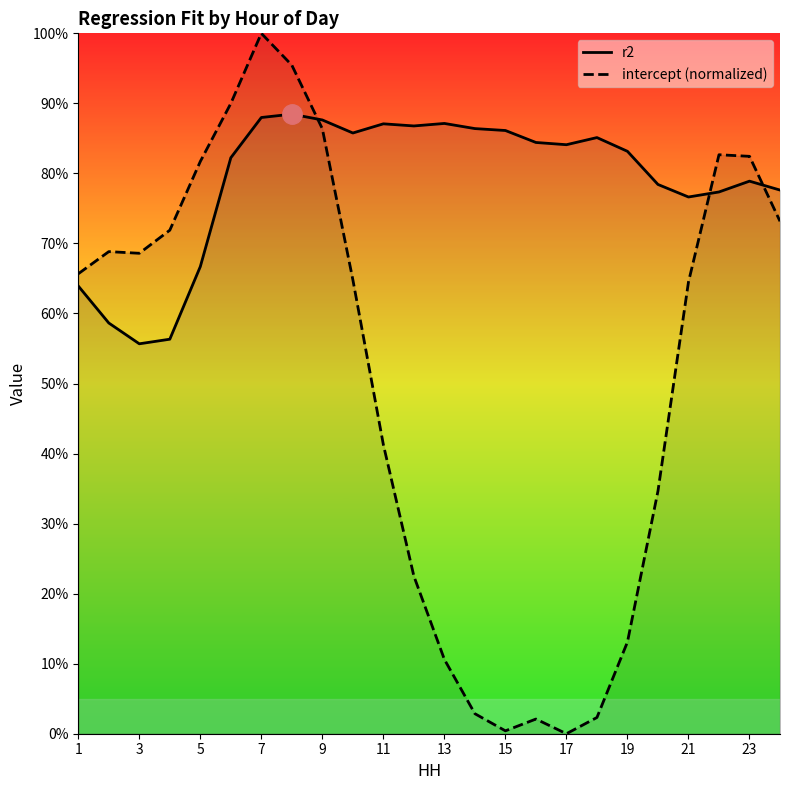

What are all the series names shown in the legend?

r2, intercept (normalized)